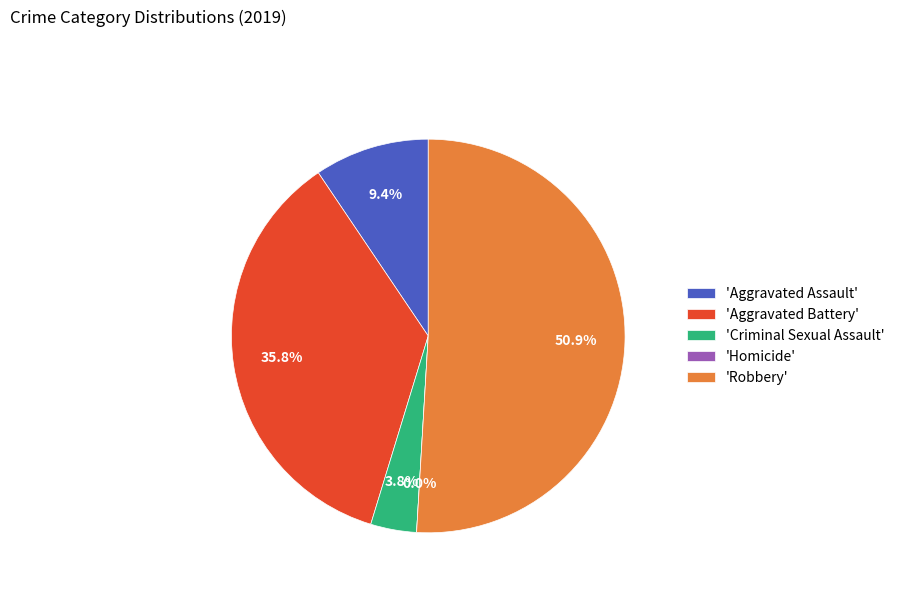

To the nearest percent, what is the difference between the Homicide and Aggravated Battery slice percentages?

36%